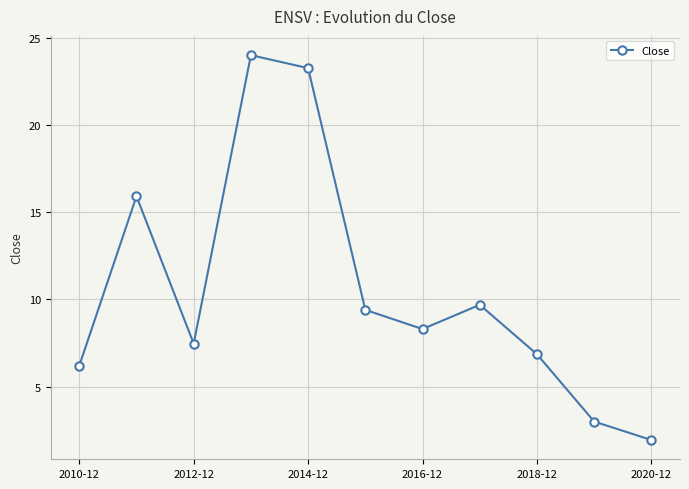

What is the average value?

10.5